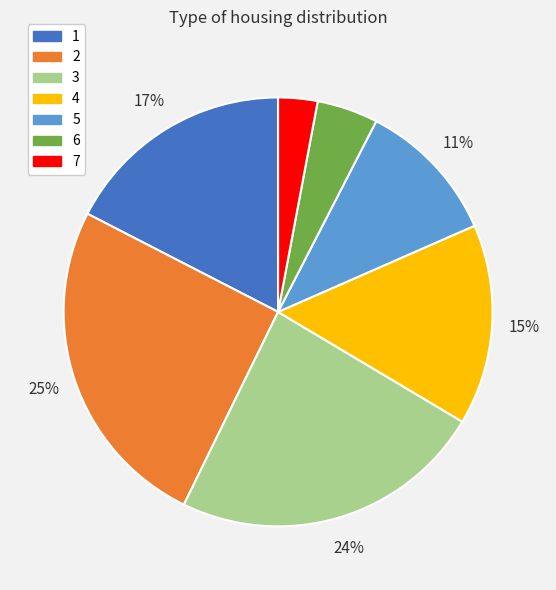

True or false: 3 accounts for 12% of the total.

False